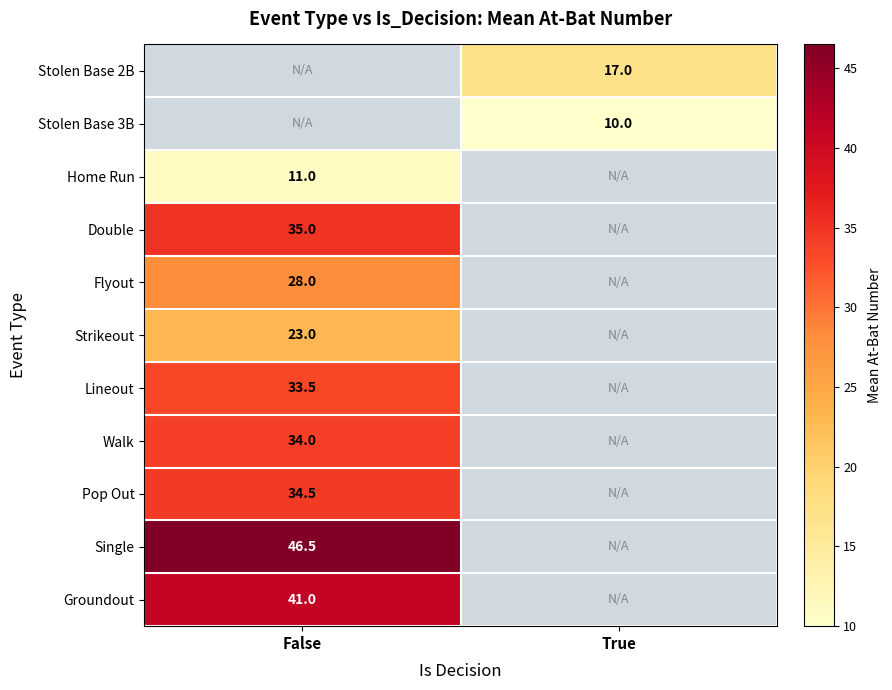

Which category has the lowest value across all series?

True